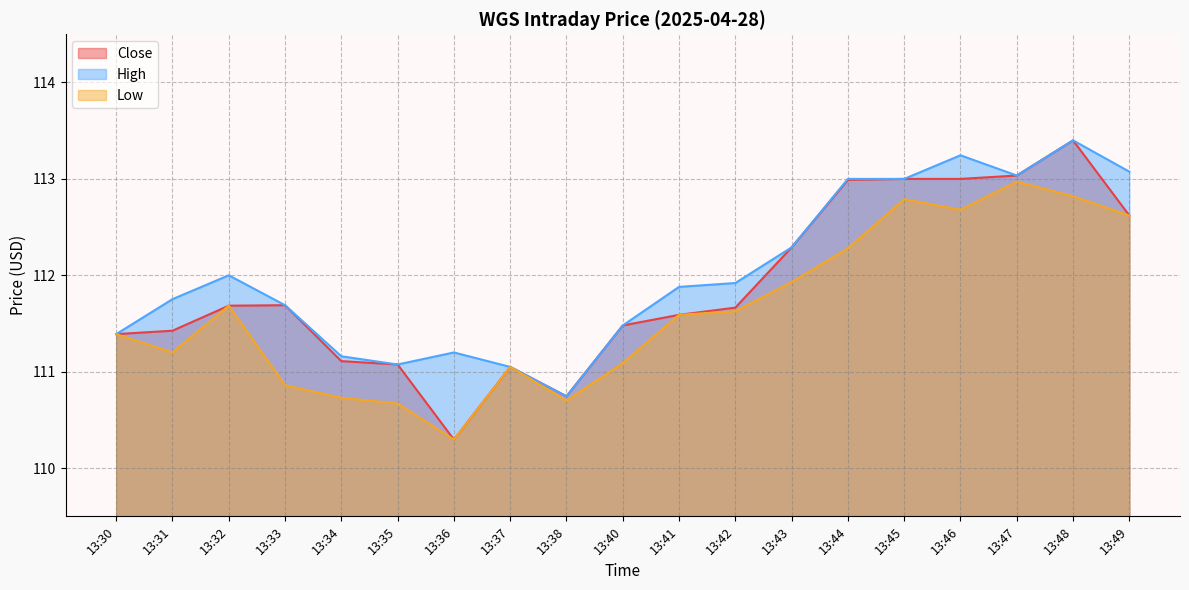

Which series has the largest range (max minus min)?

Close